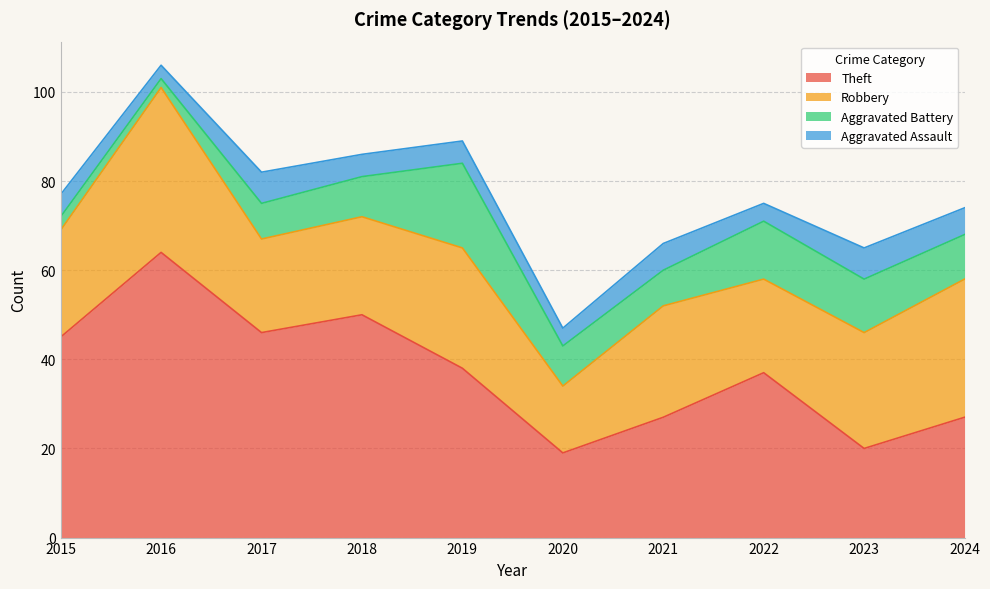

What is the value of the Aggravated Battery point at the 3rd from the left?

8